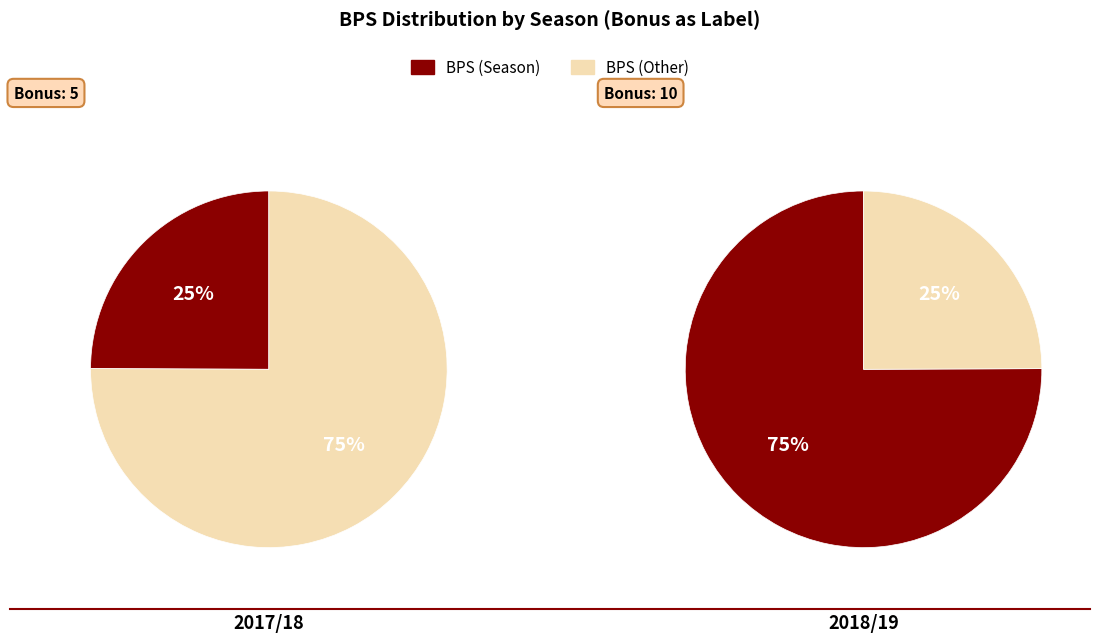

True or false: 10 accounts for 75% of the total.

True